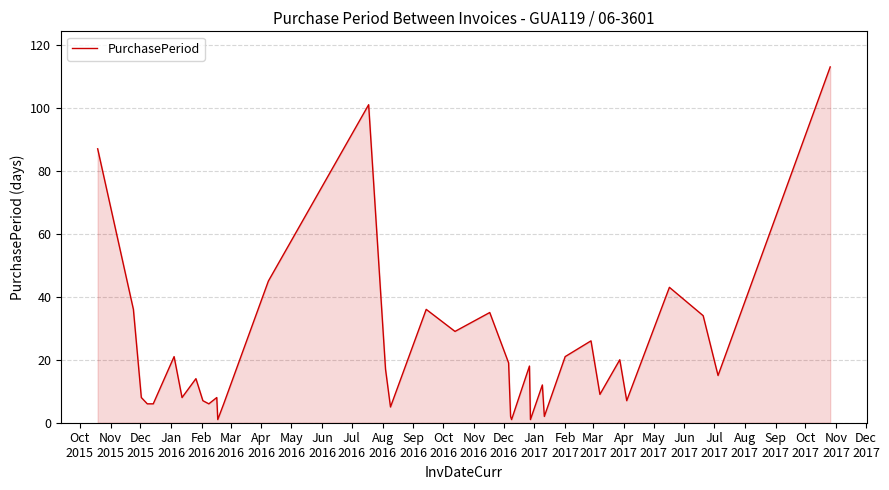

What is the maximum value shown in the chart?

113